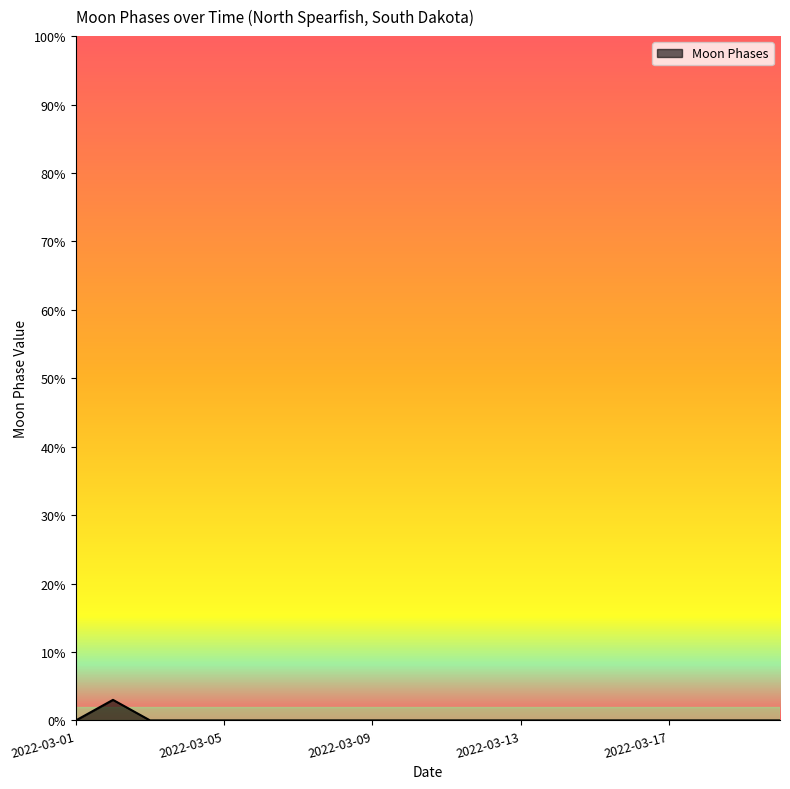

Reading left to right, transcribe all the data shown in this chart.

0	3	0	0	0	0	0	0	0	0	0	0	0	0	0	0	0	0	0	0